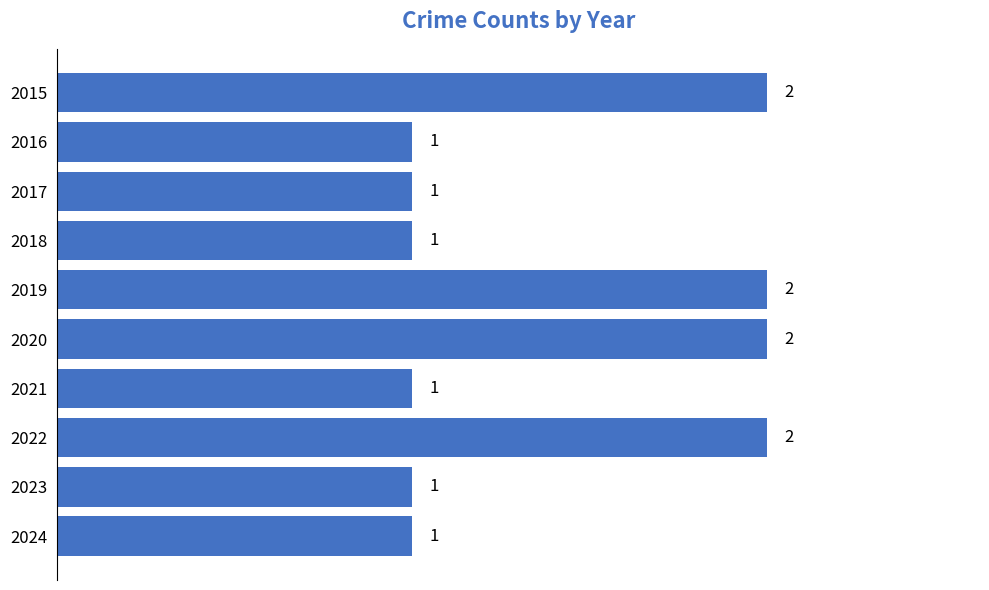

Between 2017 and 2022, which is larger?

2022